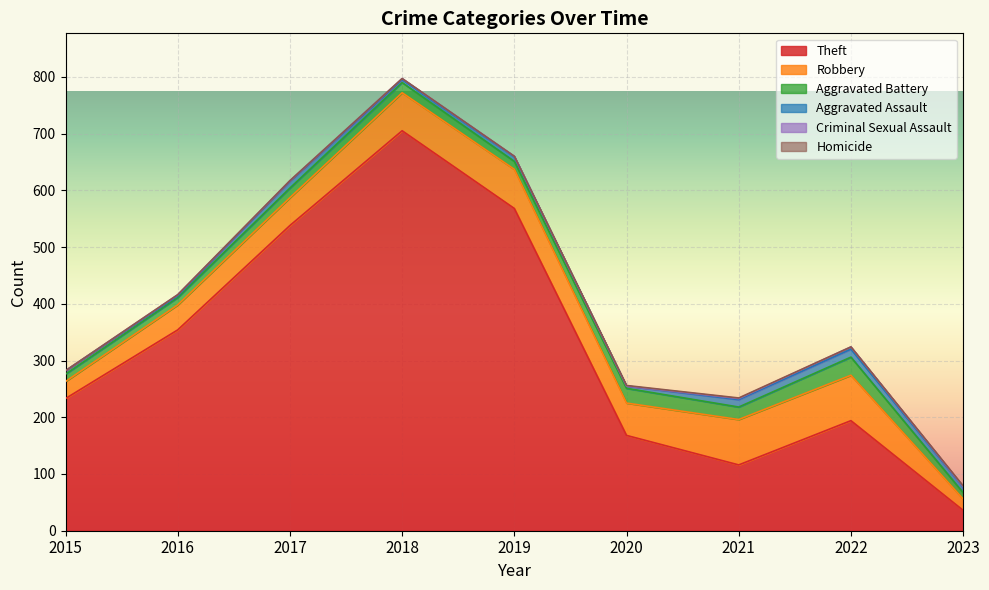

Which series has the largest total across all categories?

Theft